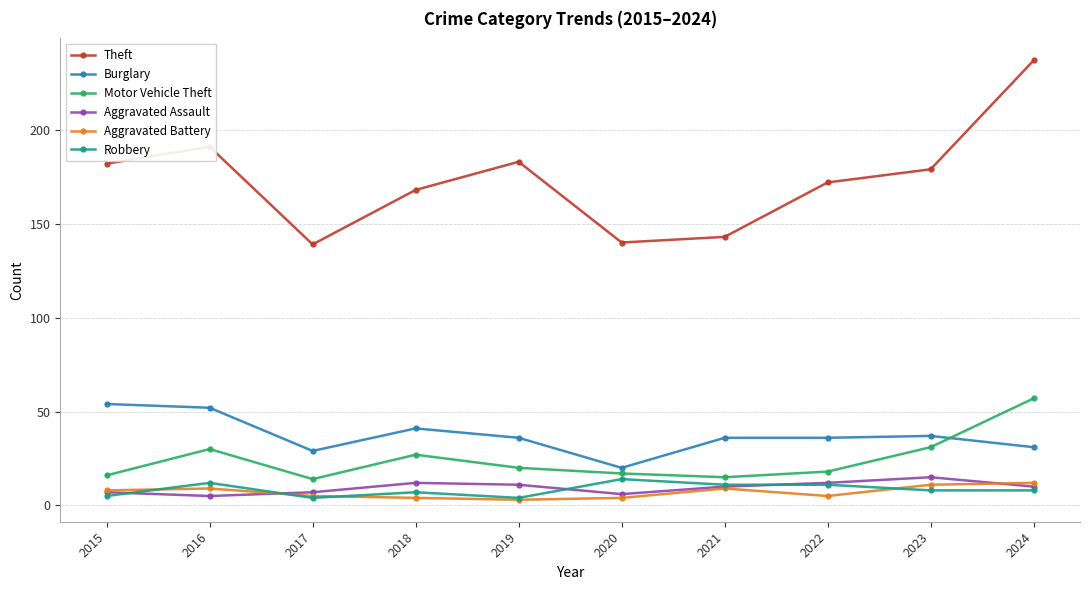

The value of Theft at 2015 is 302. True or false?

False